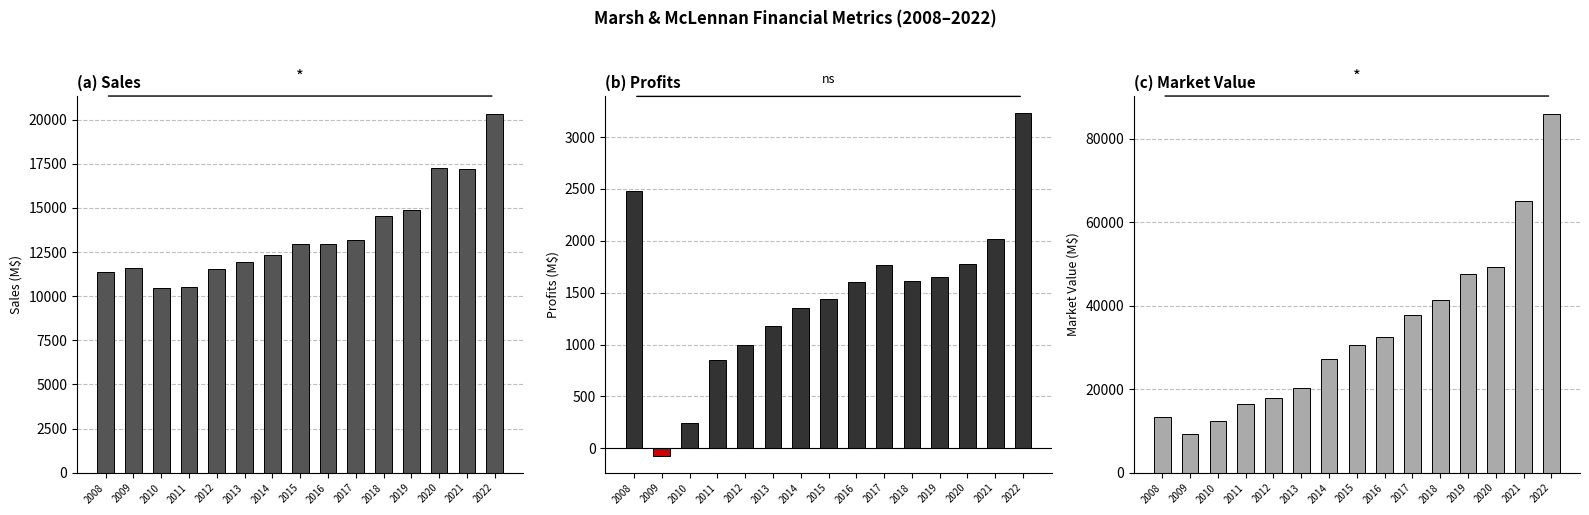

What is the smallest value displayed?

-70